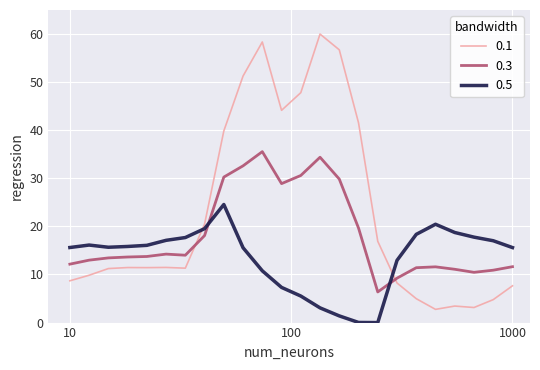

Which series ends up on top after the final intersection of 0.1 and 0.5?

0.5